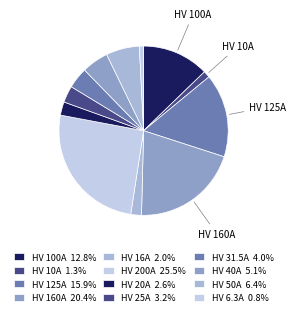

To the nearest percent, what is the difference between the HV 31.5A and HV 160A slice percentages?

16%